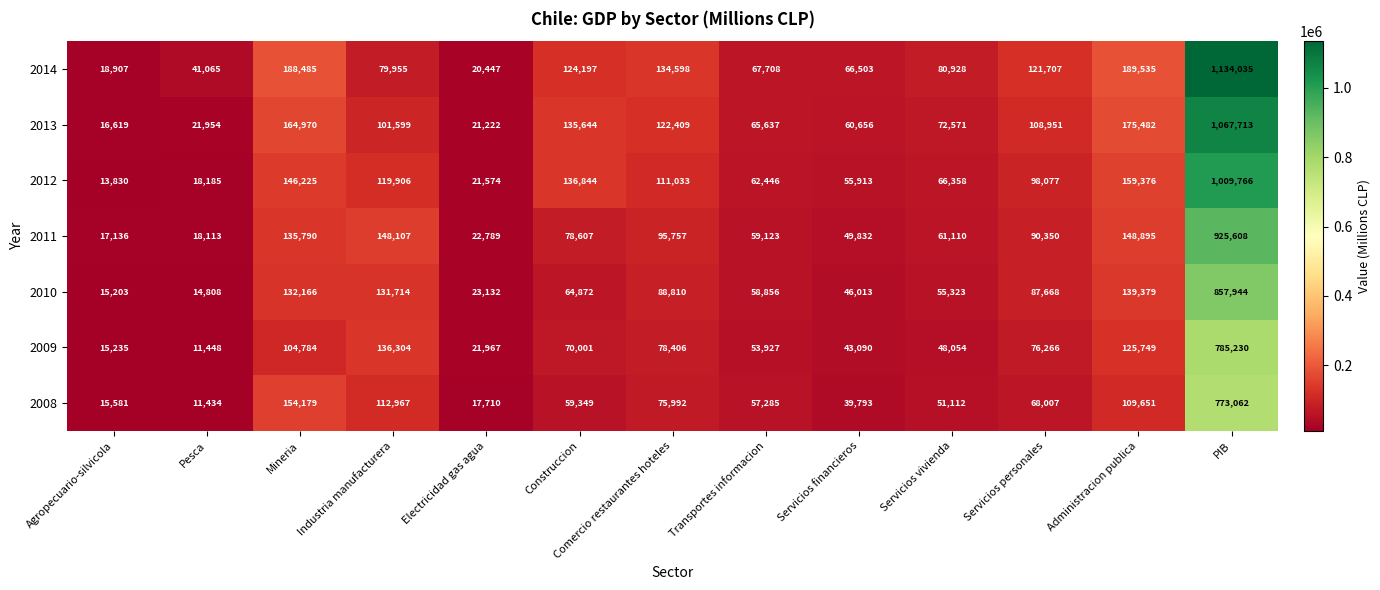

What is the difference between the 2010 values at Agropecuario-silvicola and Transportes informacion?

43653